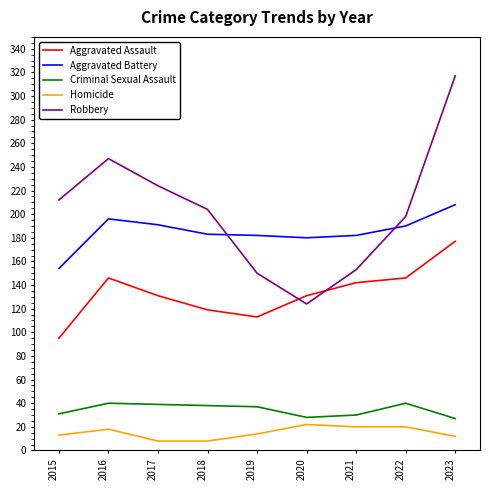

What is the difference between the maximum and second lowest values in the Aggravated Assault series?

64